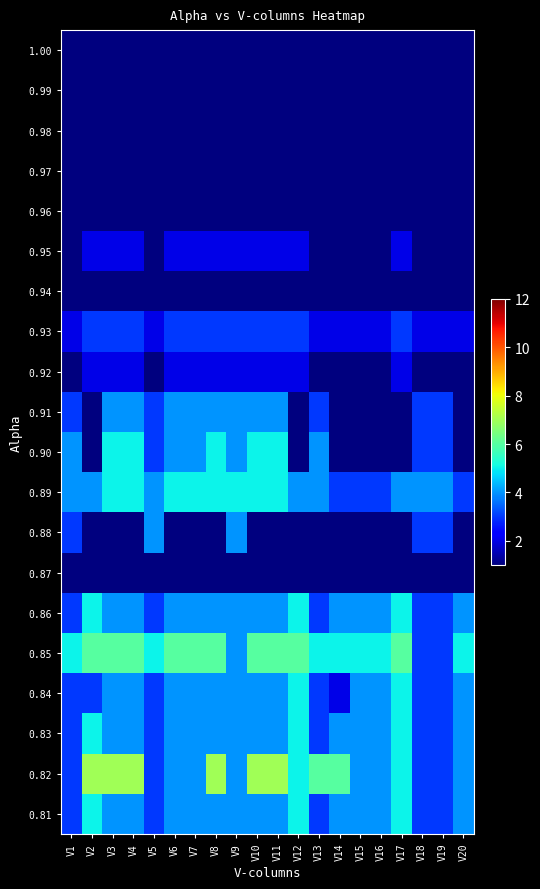

What is the difference between the highest and lowest values at V3?

6